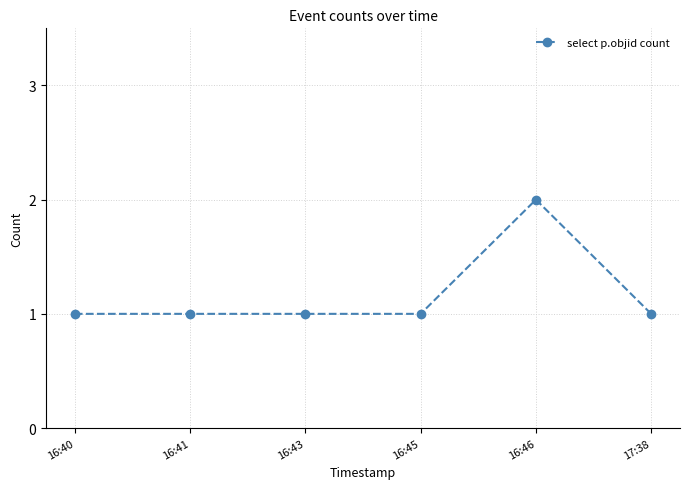

What is the sum of all values?

7